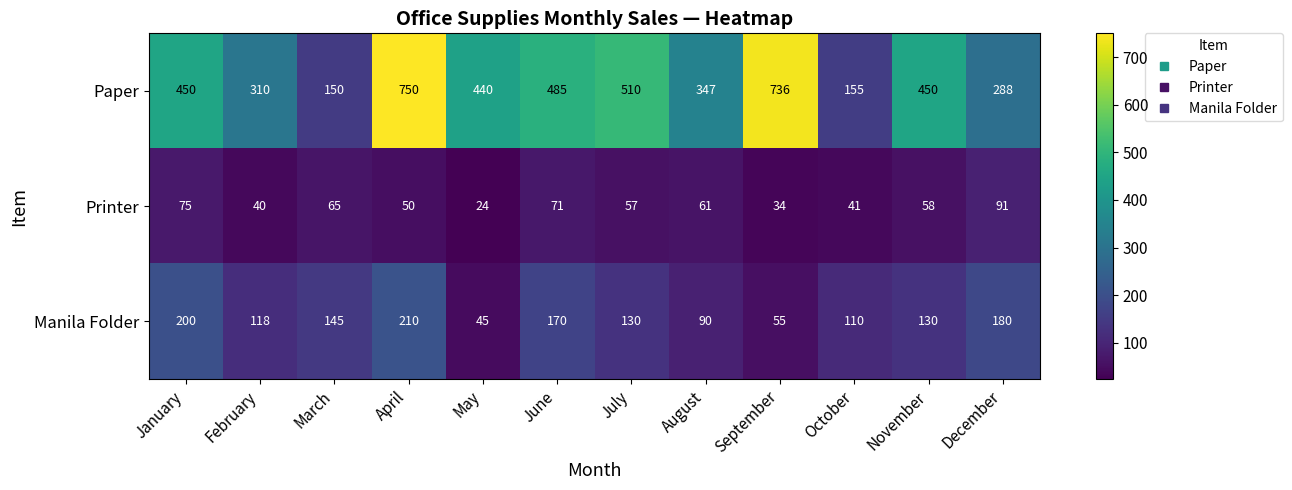

What is the spread (max minus min) of values at April?

700